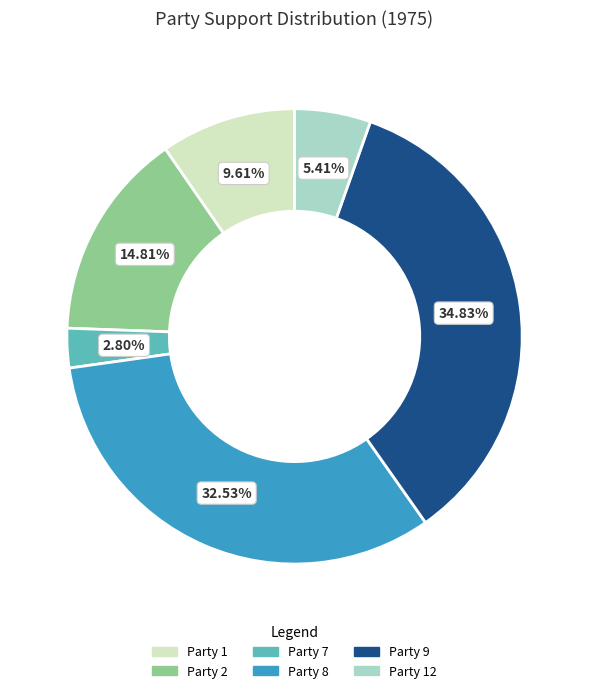

Is the sum of Party 2 and Party 8 greater than half?

No